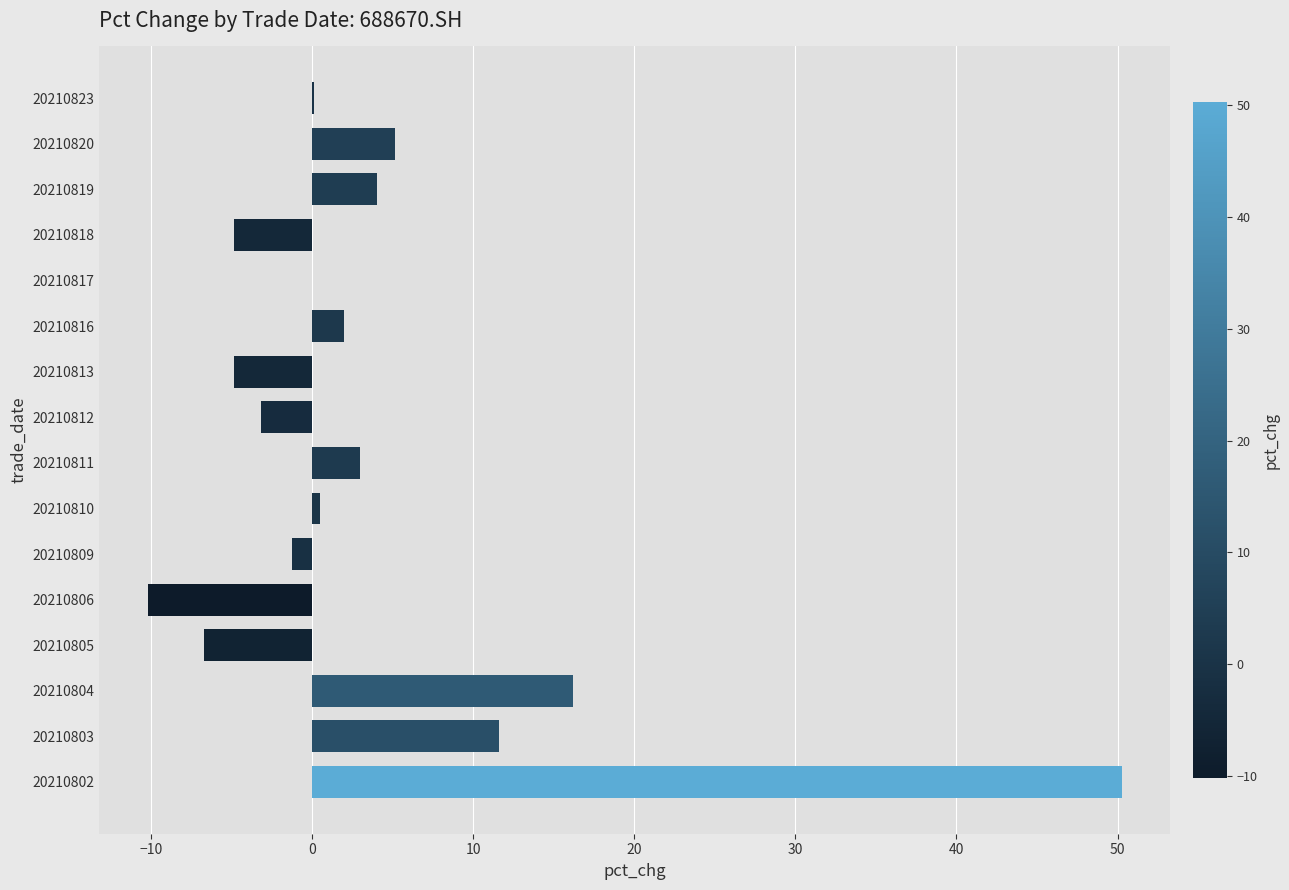

Which category has the highest value across all series?

20210802